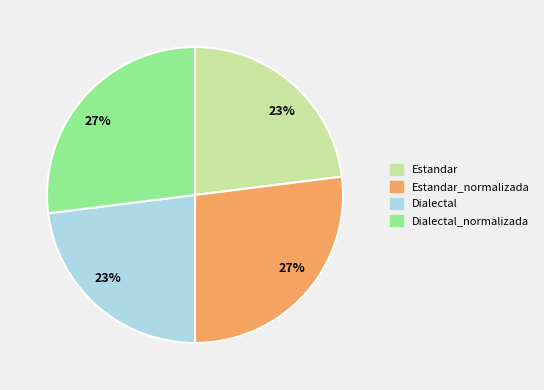

To the nearest percent, what is the average slice percentage?

25%